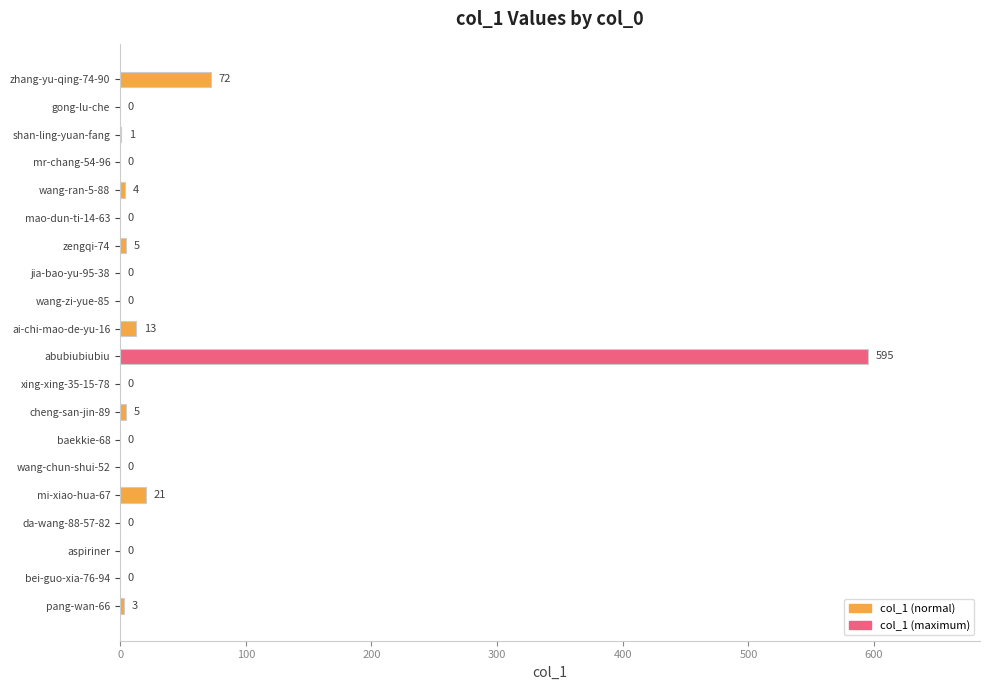

What is the sum of the values at jia-bao-yu-95-38 and abubiubiubiu?

595